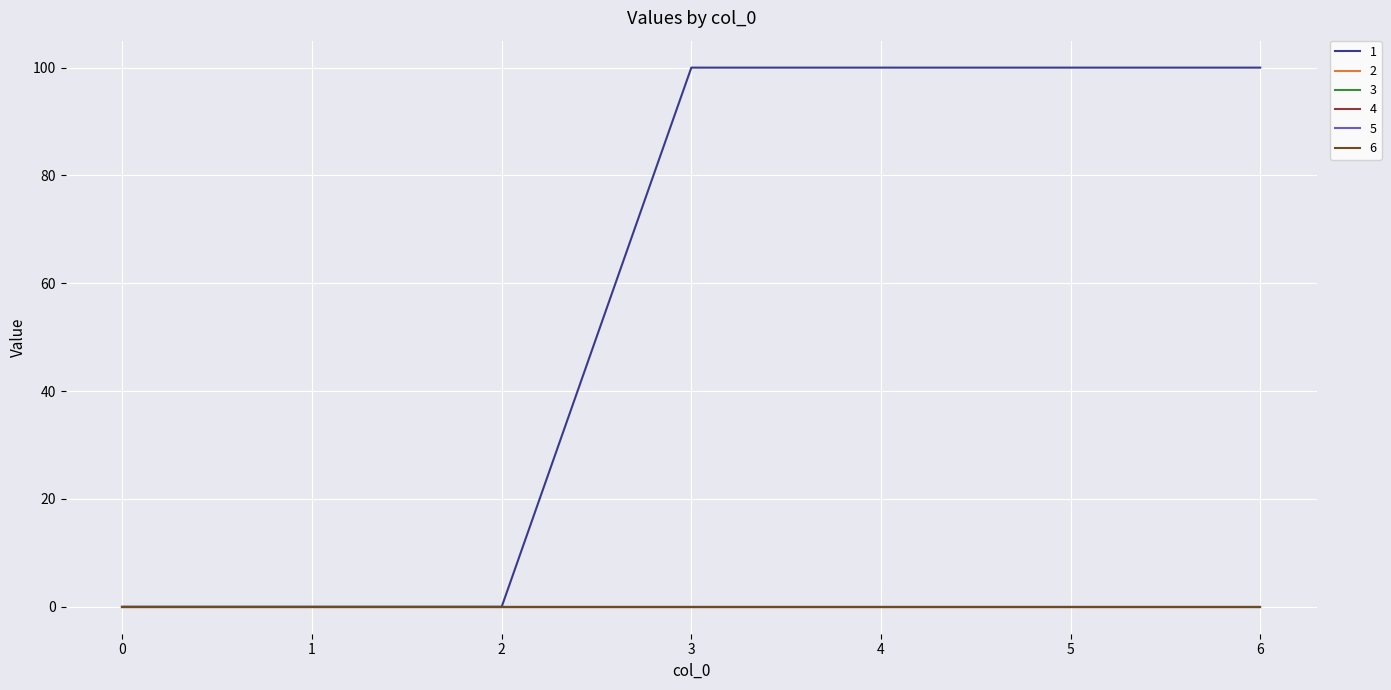

Is this an area chart (filled region under the line)?

No